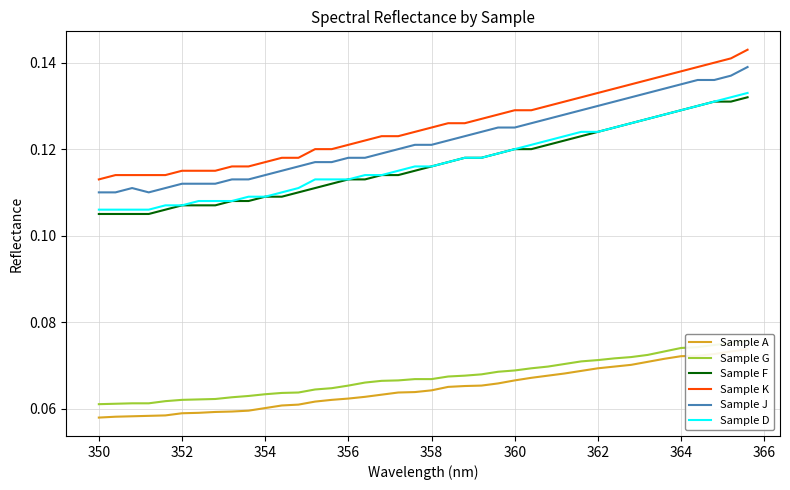

What is the average value of the Sample J series?

0.1